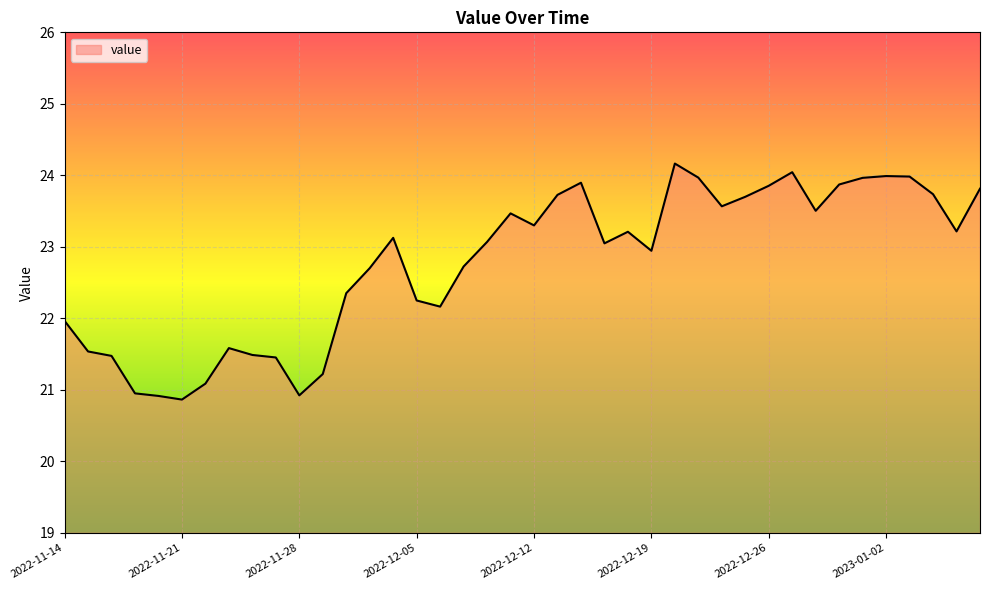

True or false: the data has more than 1 interior local peaks.

True